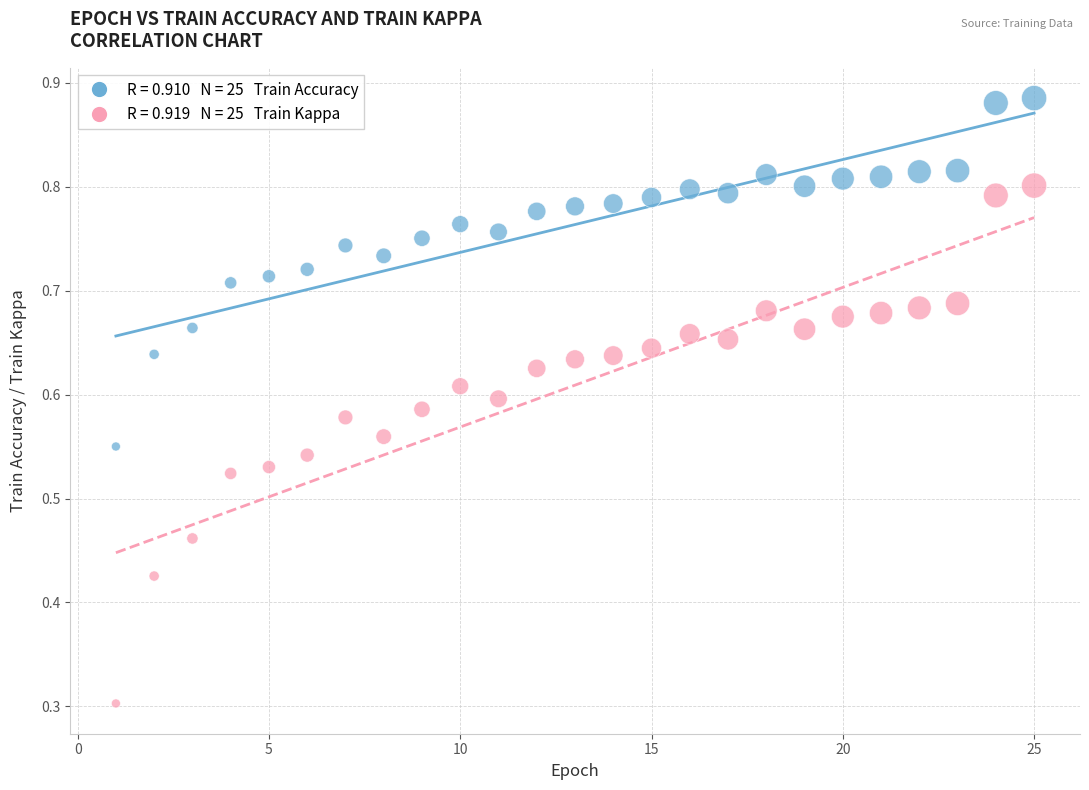

Across all data points, what is the range of X values (max minus min)?

24.0